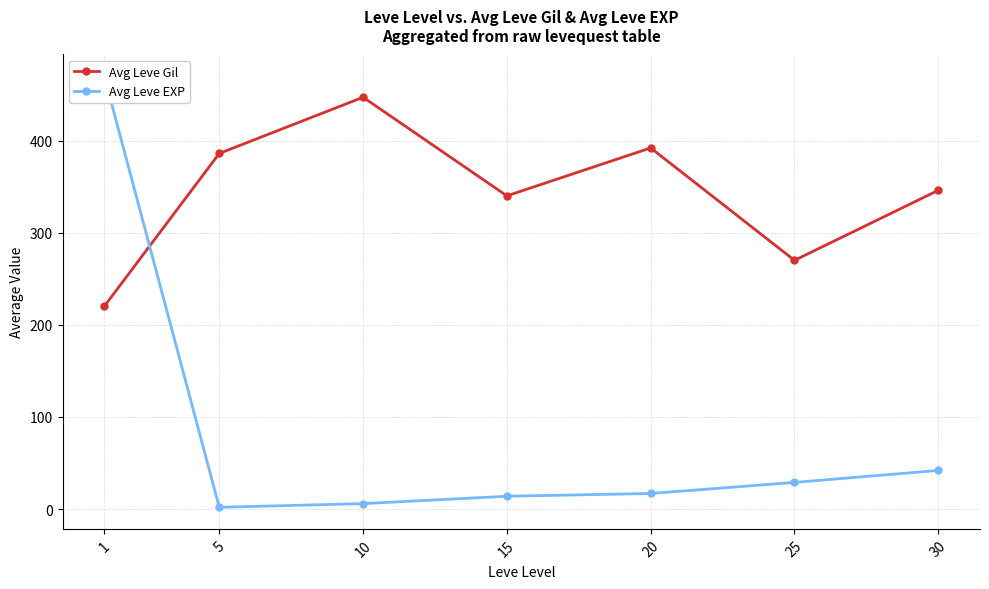

What is the value of the Avg Leve Gil point at the 4th from the left?

340